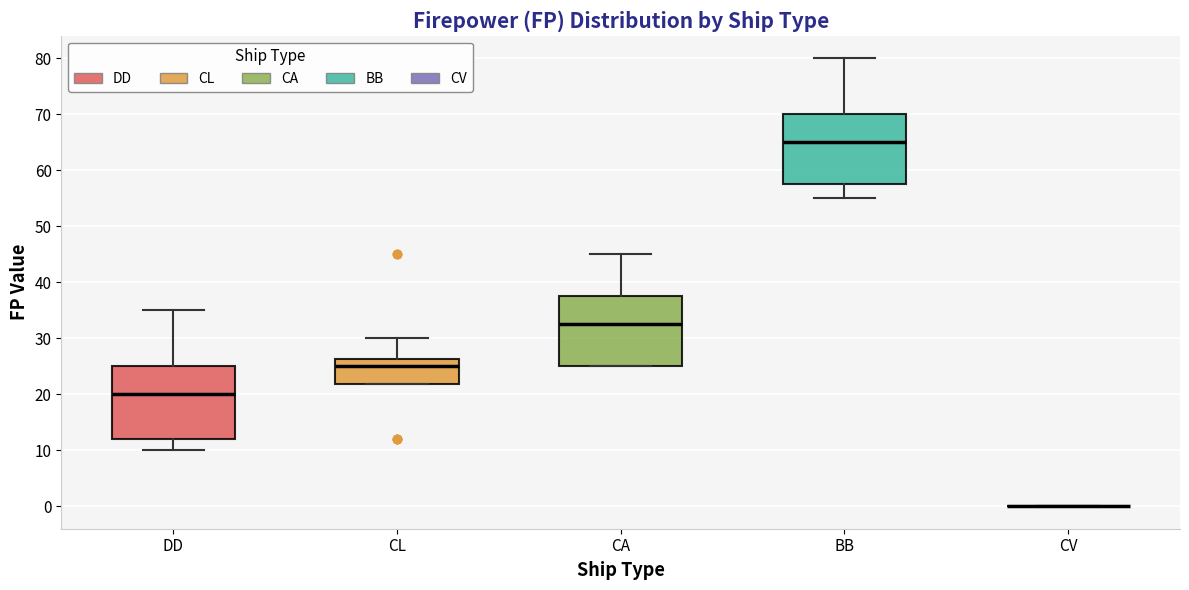

Where is the upper edge of the box for CL on the y-axis? The values are not printed on the chart, so give them approximately, as read against the axis.

26